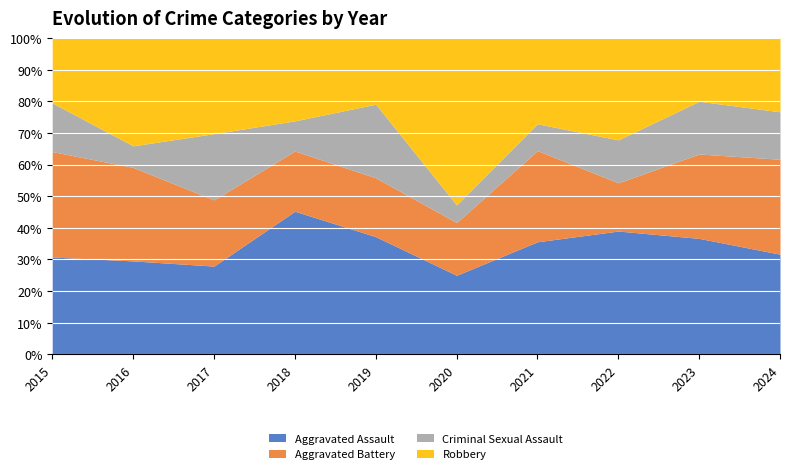

Reading right to left, list all the values displayed in this chart.

Aggravated Assault: 19	22	23	21	9	16	19	12	13	12
Aggravated Battery: 18	16	9	17	6	8	8	9	13	13
Criminal Sexual Assault: 9	10	8	5	2	10	4	9	3	6
Robbery: 14	12	19	16	19	9	11	13	15	8